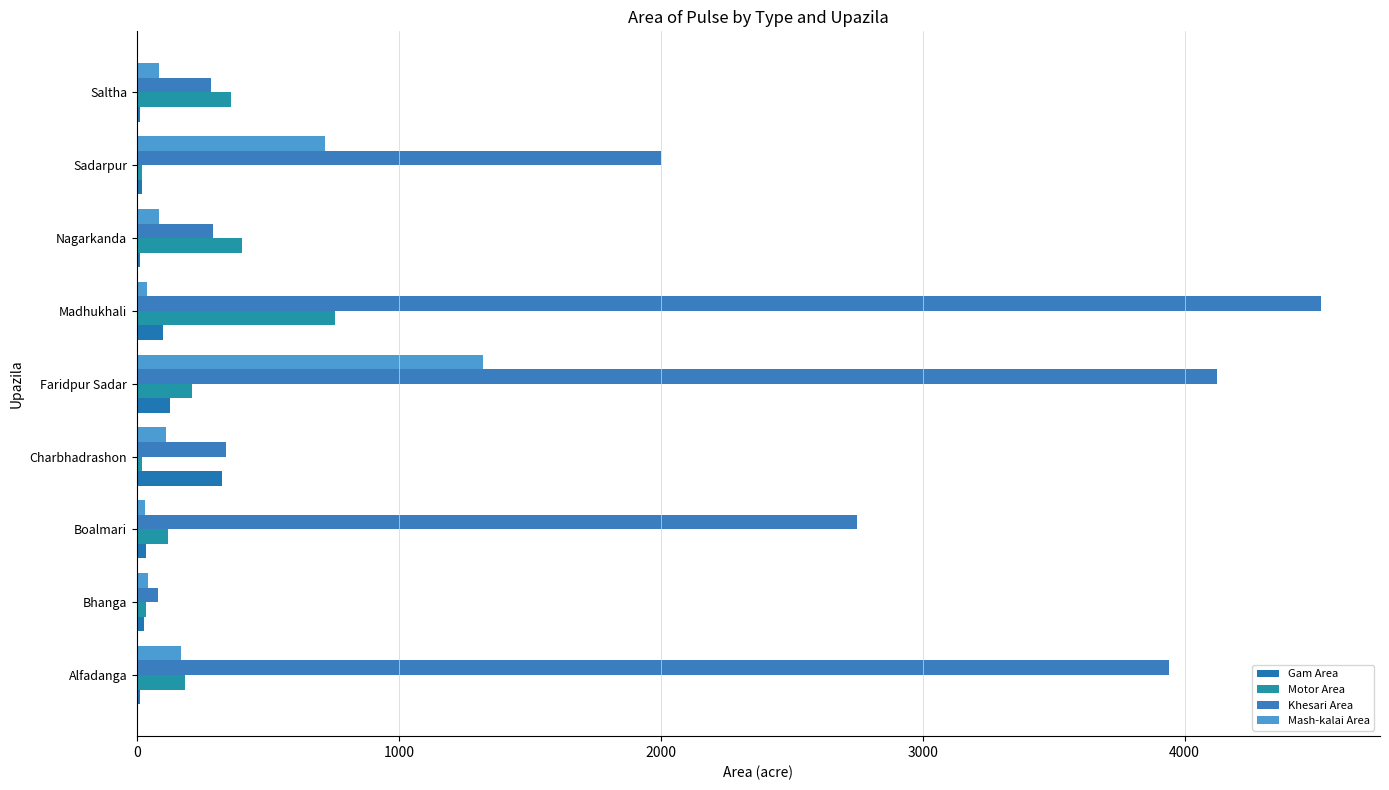

How many data points does each series have?

9